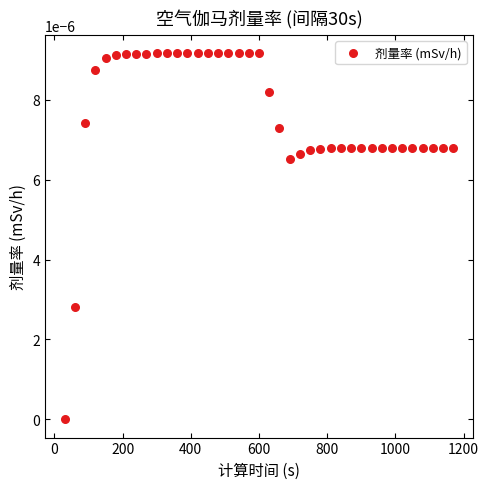

What is the range of X values (max minus min)?

1140.0